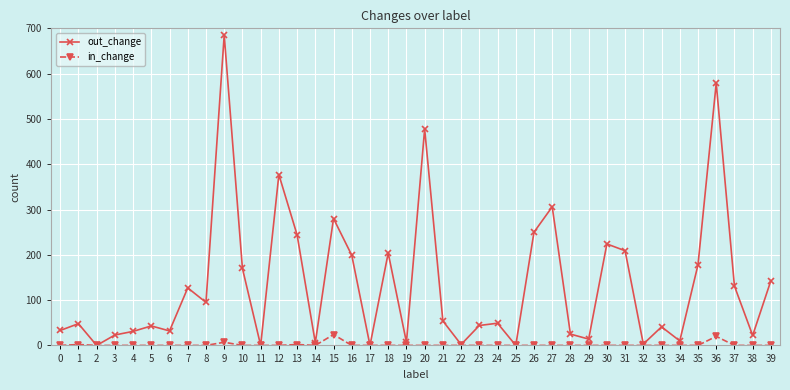

At how many categories does at least one series exceed 105?

17